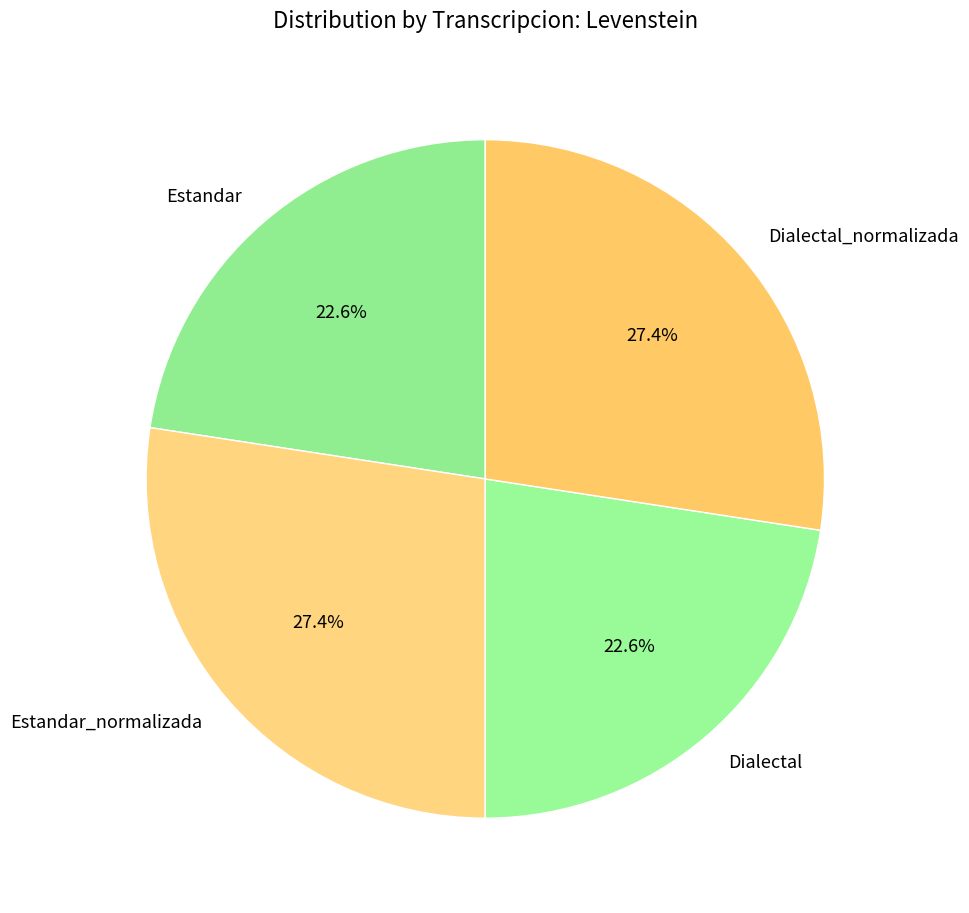

Does Dialectal represent more than half of the total?

No